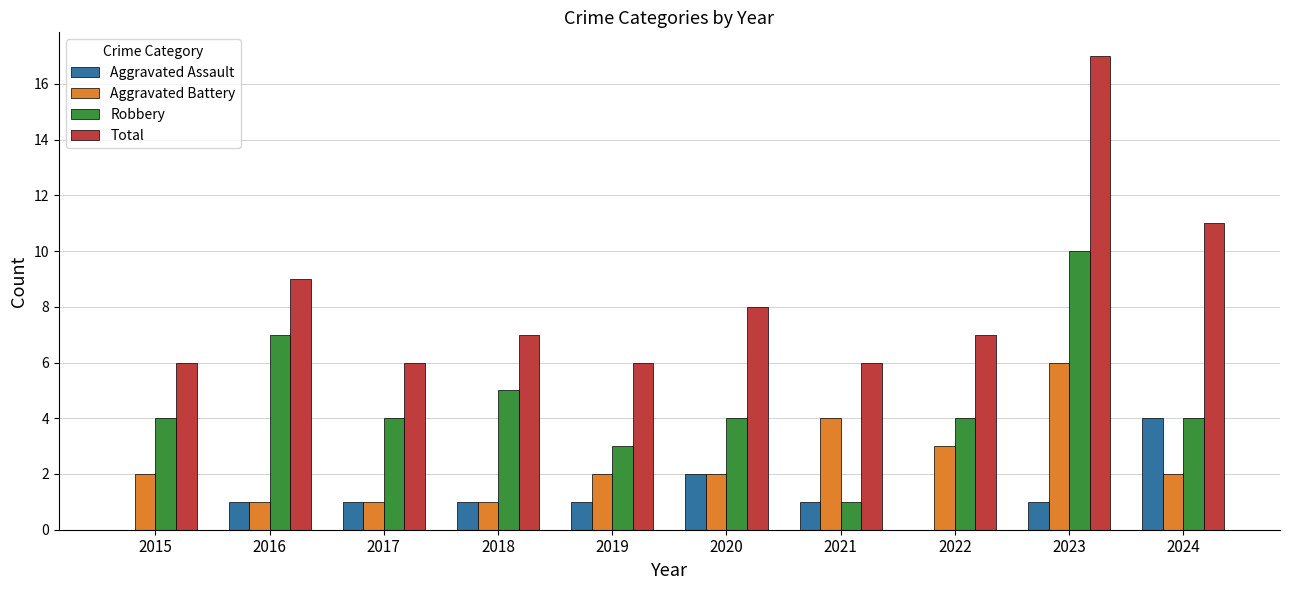

True or false: Total has a value of 9 at 2016.

True